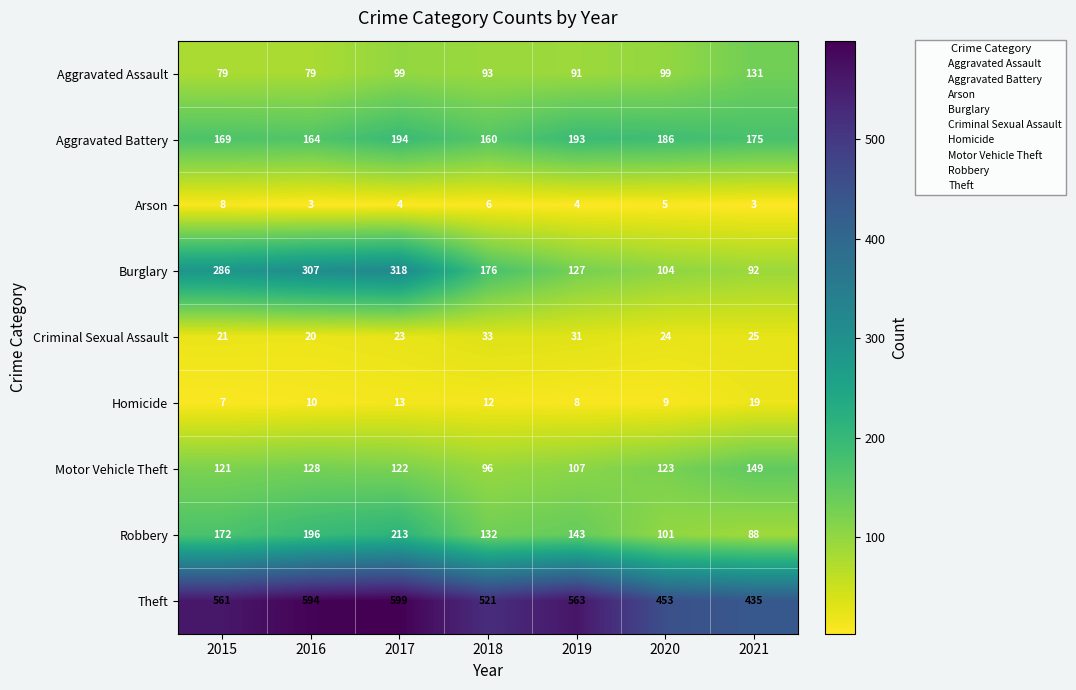

Is it true that Burglary equals 202 at 2019?

False